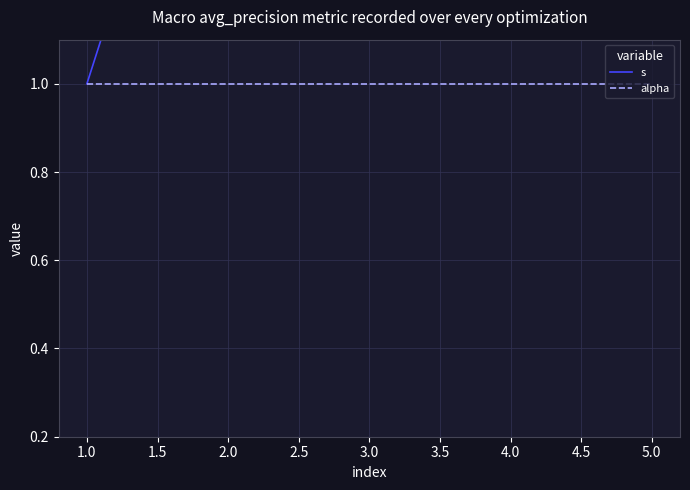

Does the chart display data point markers on the line(s)?

No